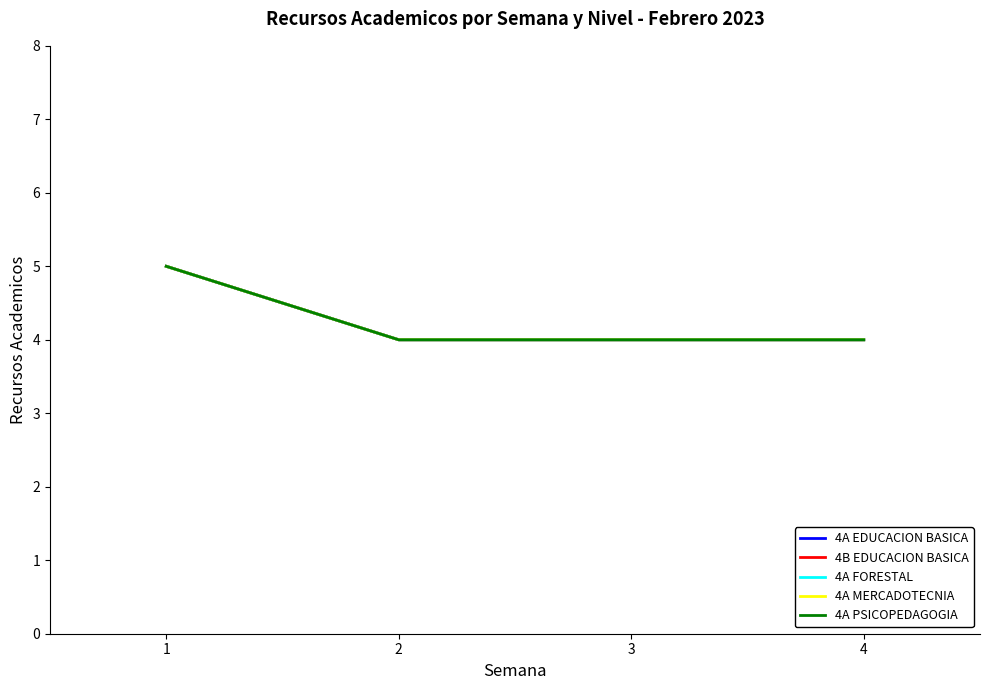

True or false: 4A EDUCACION BASICA and 4A PSICOPEDAGOGIA cross at least once.

False